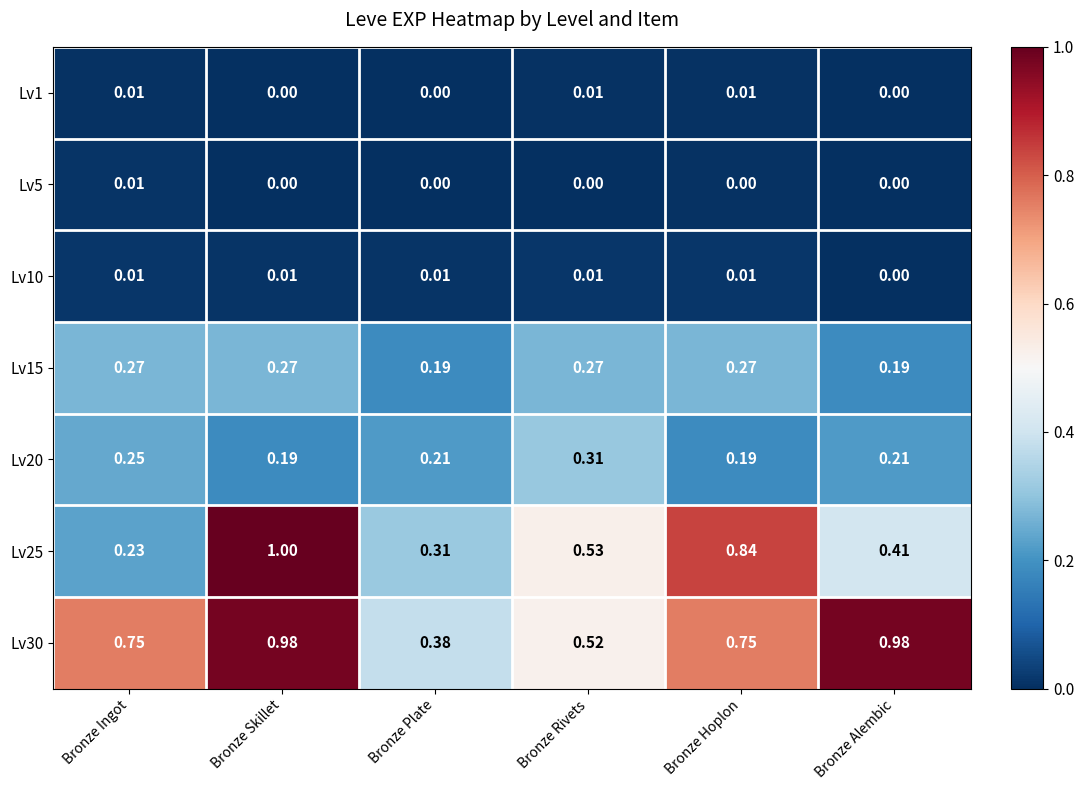

At which label is Lv25 closest to 0?

Bronze Ingot